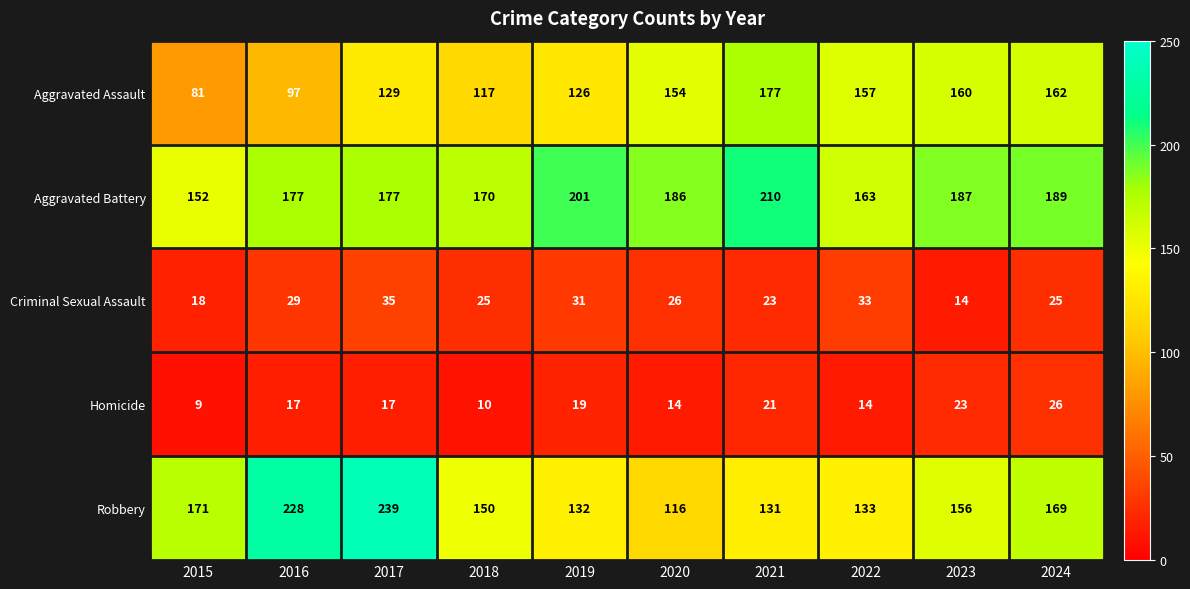

At 2024, list the series in order from smallest to largest.

Criminal Sexual Assault, Homicide, Aggravated Assault, Robbery, Aggravated Battery